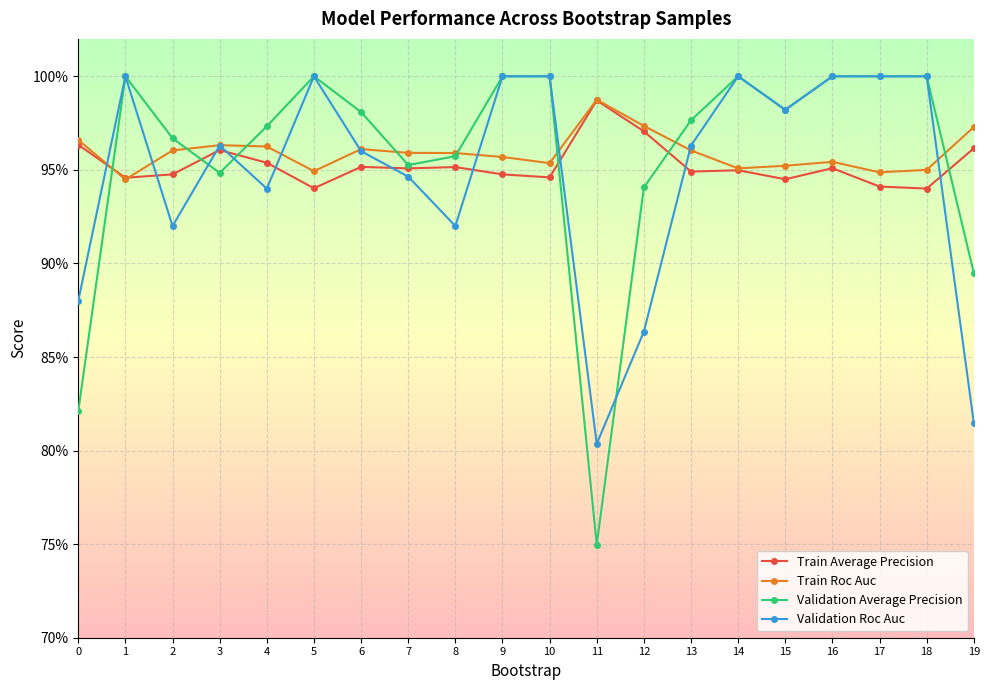

What is the difference between the highest and lowest values at 0?

0.1